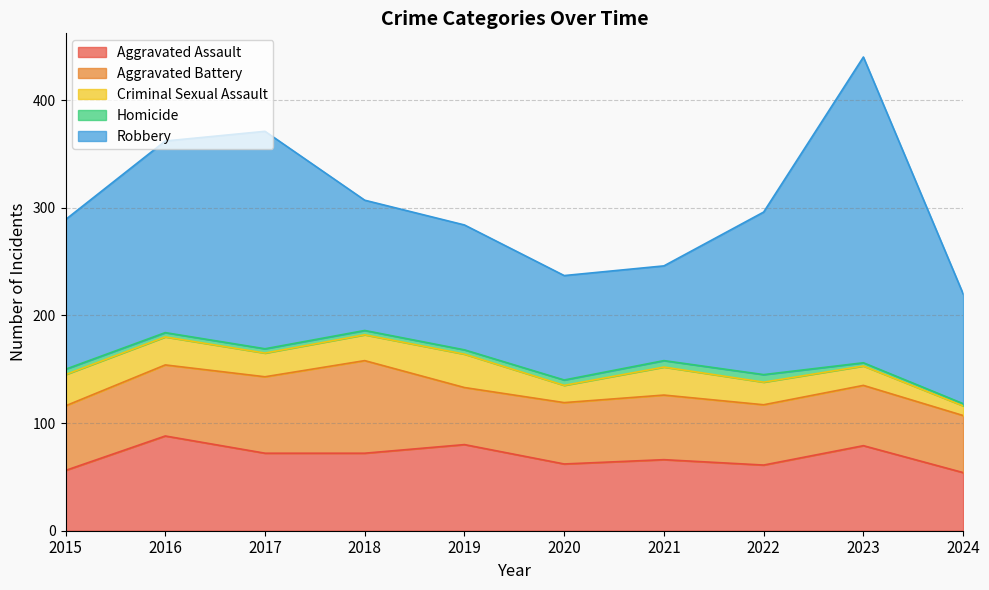

What is the value of the Aggravated Assault point at the 10th from the left?

54